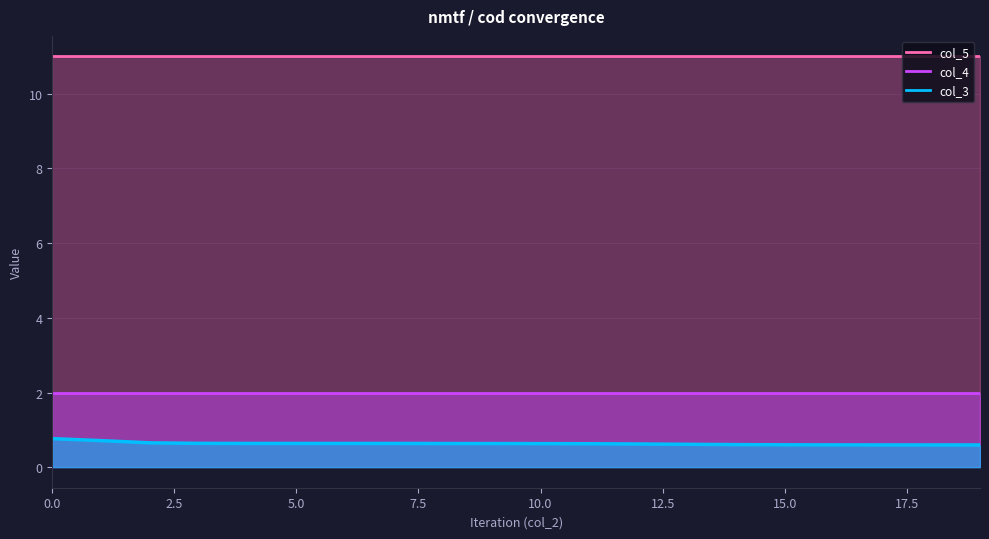

What is the average value of the col_3 series?

0.6